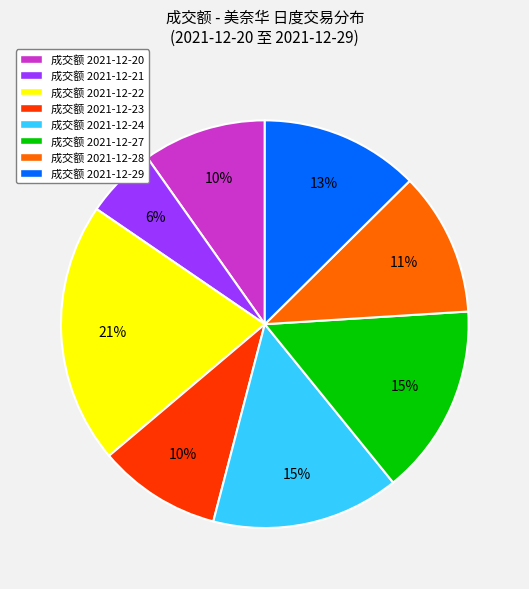

Does any single category account for the majority?

No